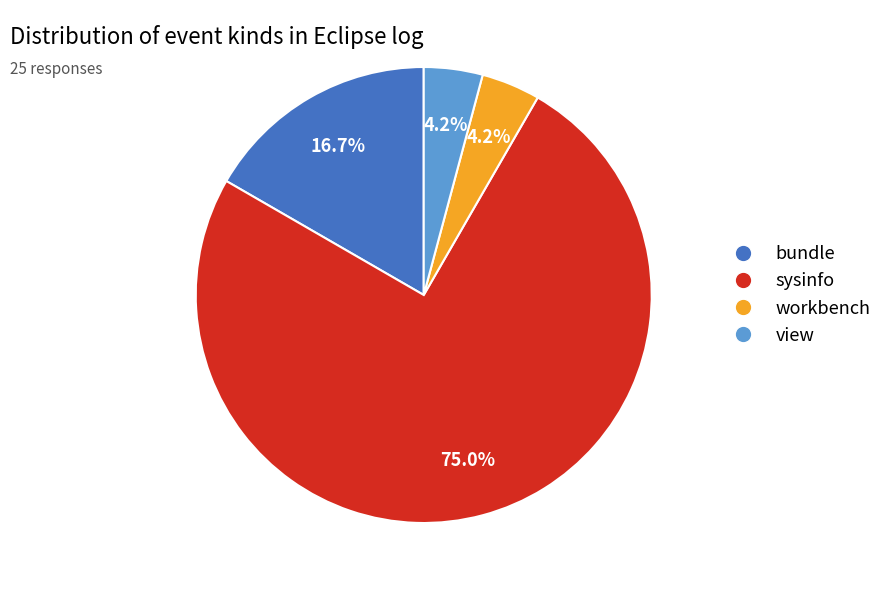

Which category has the biggest portion of the pie?

sysinfo